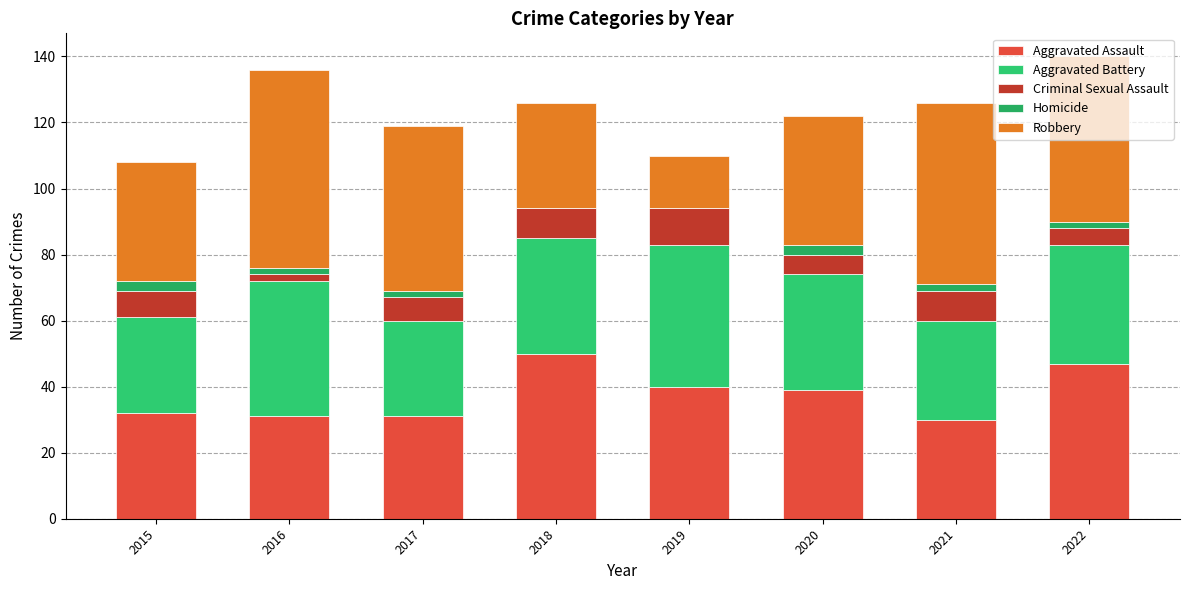

How many categories are shown in the chart?

8